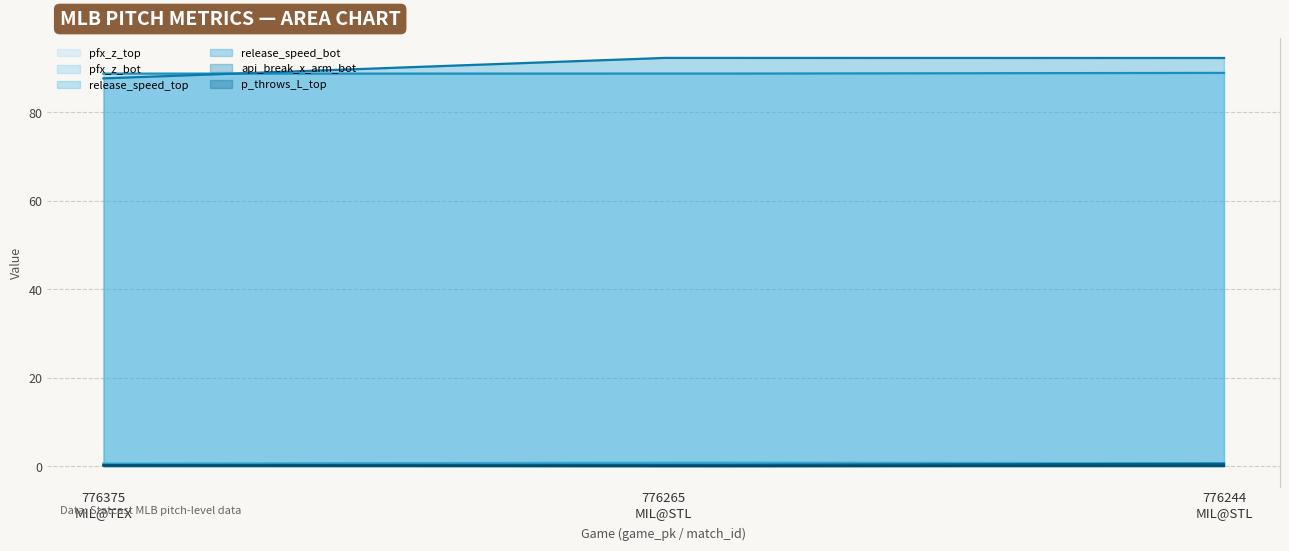

Rank the categories by pfx_z_bot value from lowest to highest.

776375
MIL@TEX, 776244
MIL@STL, 776265
MIL@STL